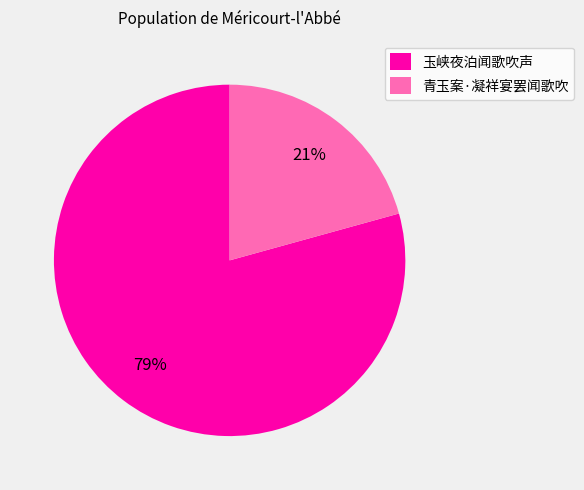

What percentage is the 青玉案·凝祥宴罢闻歌吹 slice, to the nearest percent?

21%